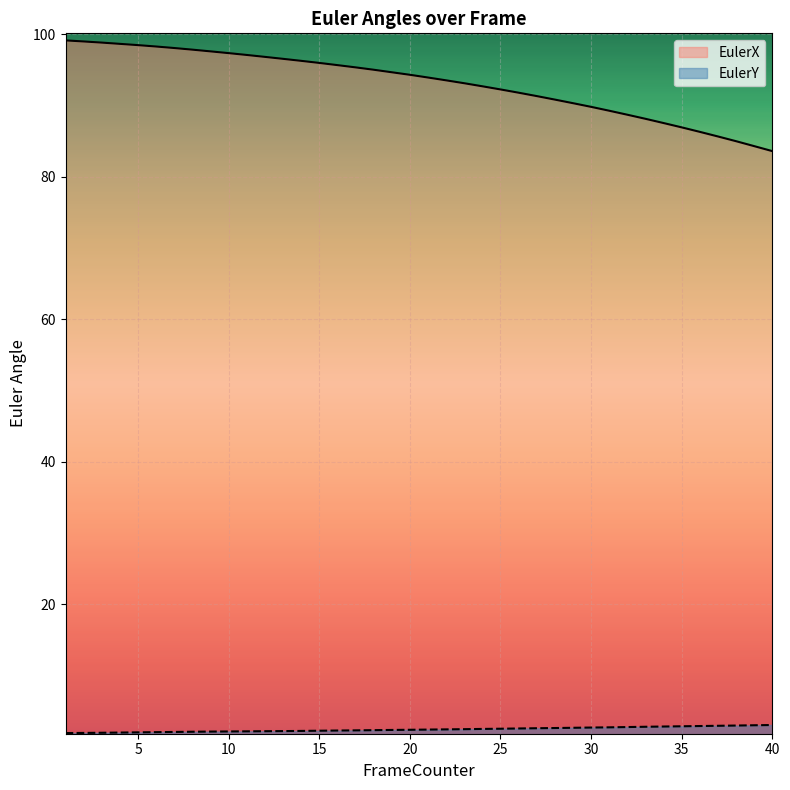

What is the value of the EulerY point at the 24th from the left?

2.5